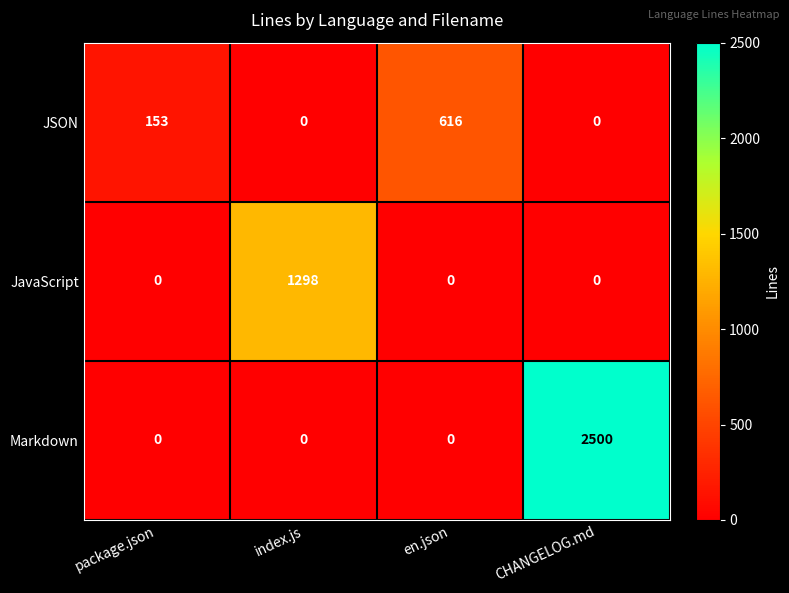

What is the difference between the highest and lowest values at package.json?

153